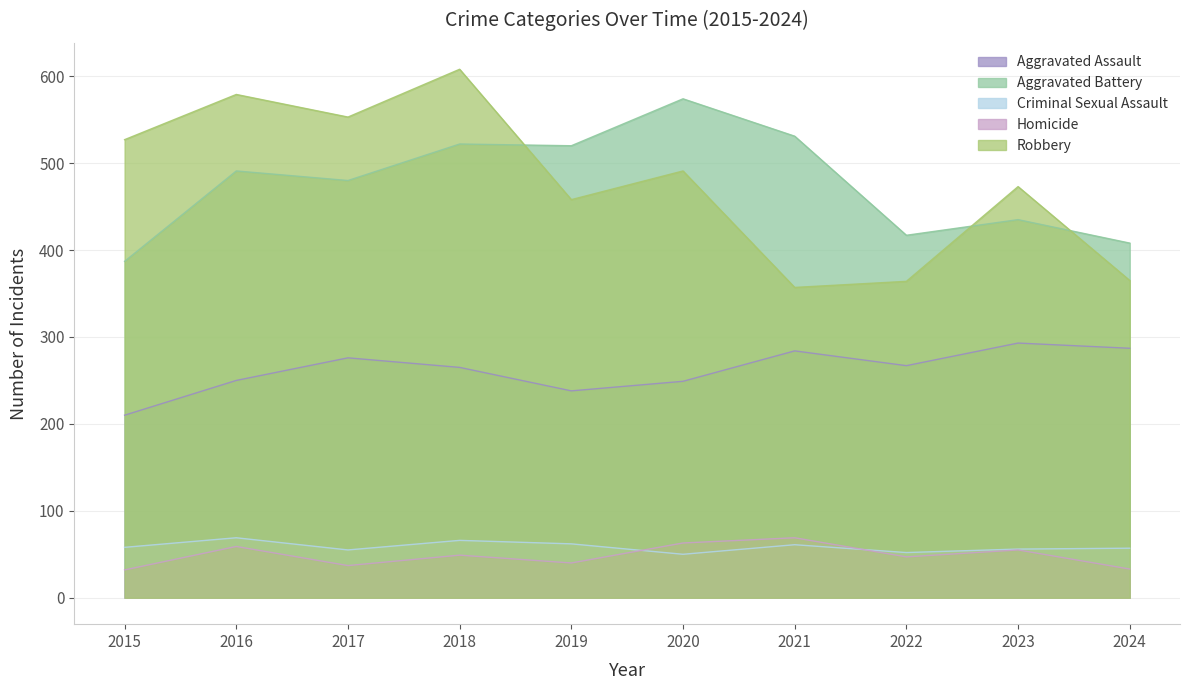

What is the value of the Aggravated Battery point at the 3rd from the left?

480